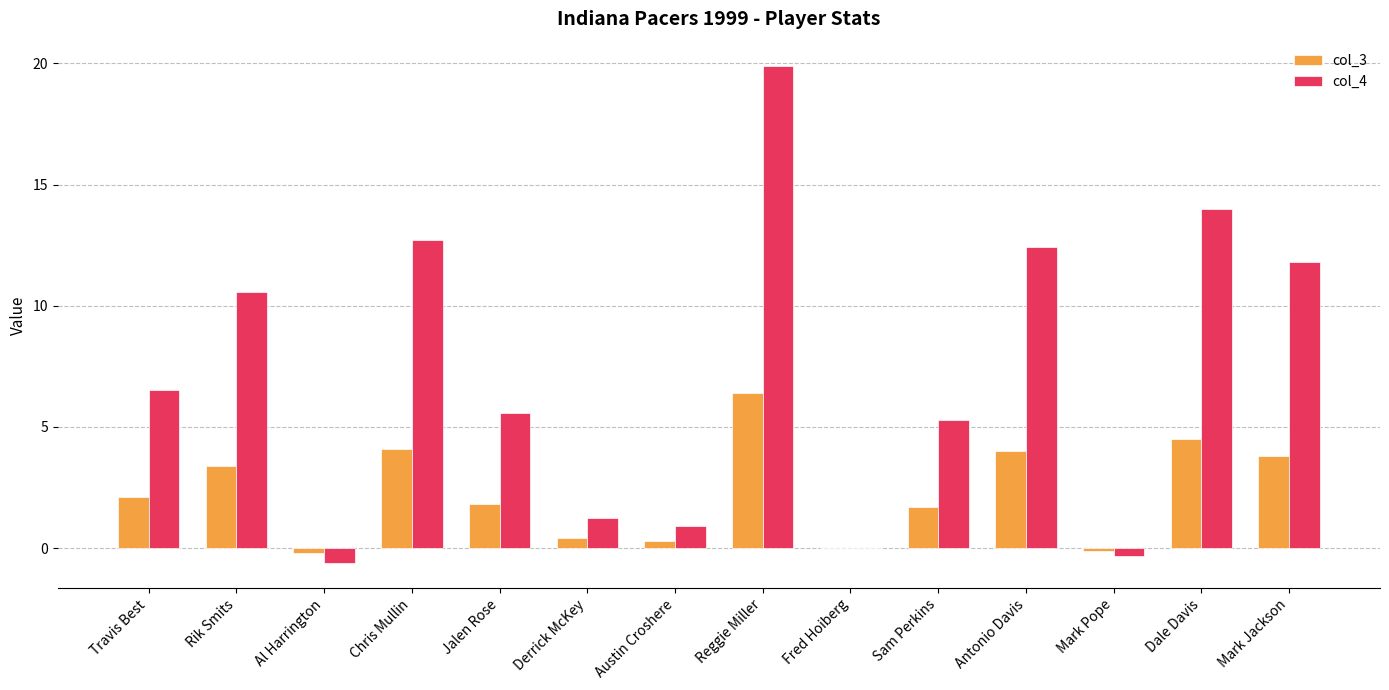

The col_4 series shows 2.0 at Travis Best. True or false?

False